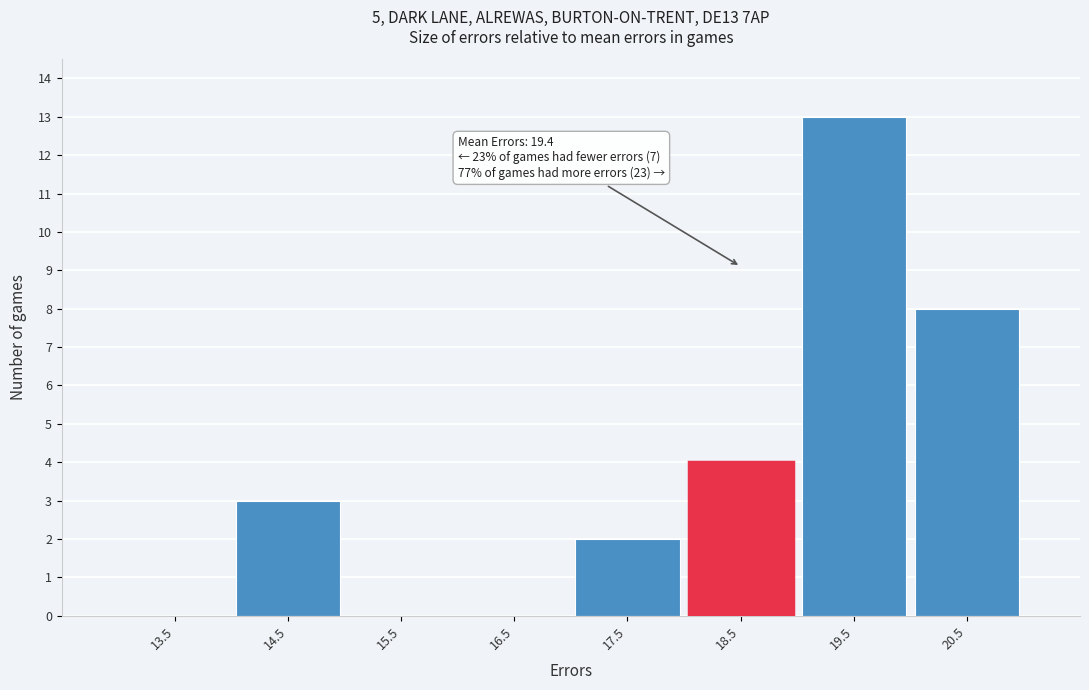

Reading right to left, what are all the values shown in this chart?

20.5=8	19.5=13	18.5=4	17.5=2	16.5=0	15.5=0	14.5=3	13.5=0